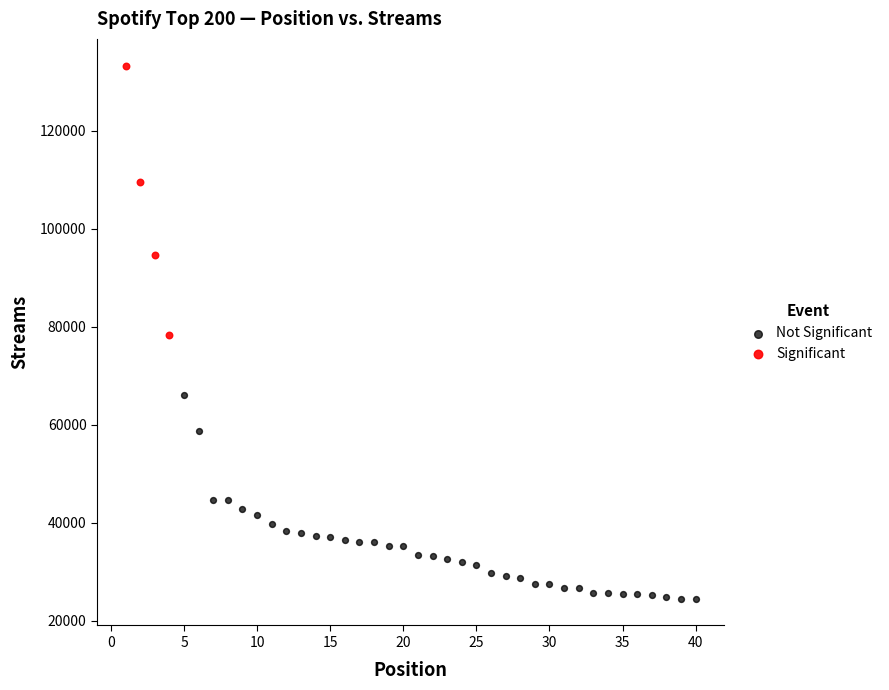

What are all the series names shown in the legend?

Not Significant, Significant